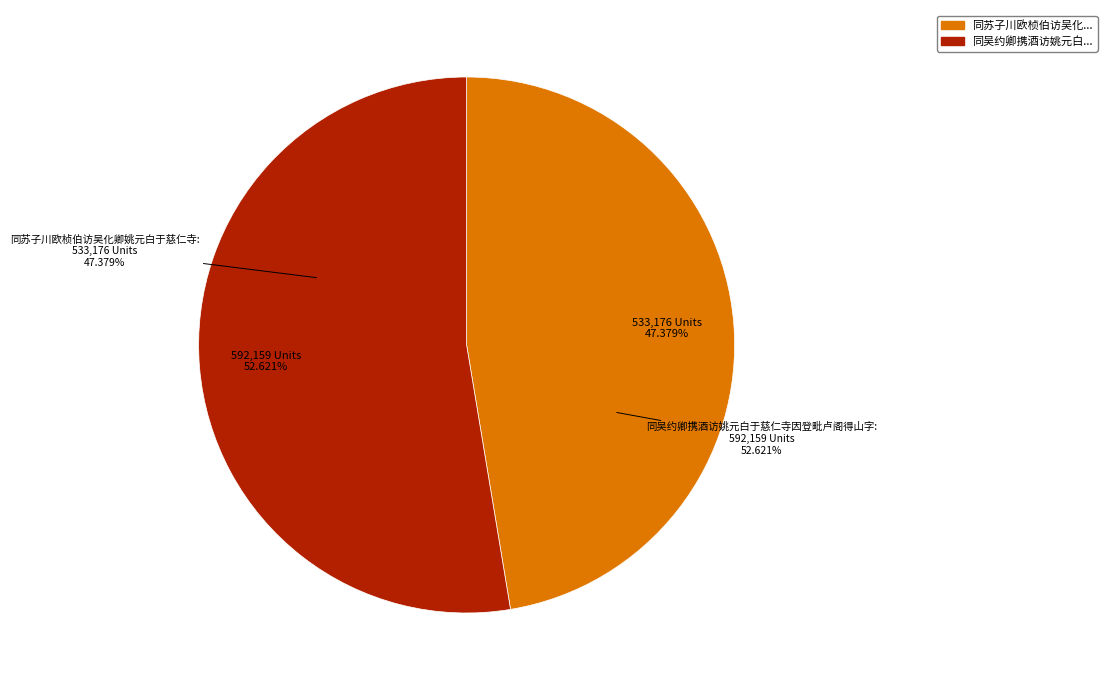

Rank the categories by value from lowest to highest.

同苏子川欧桢伯访吴化卿姚元白于慈仁寺, 同吴约卿携酒访姚元白于慈仁寺因登毗卢阁得山字